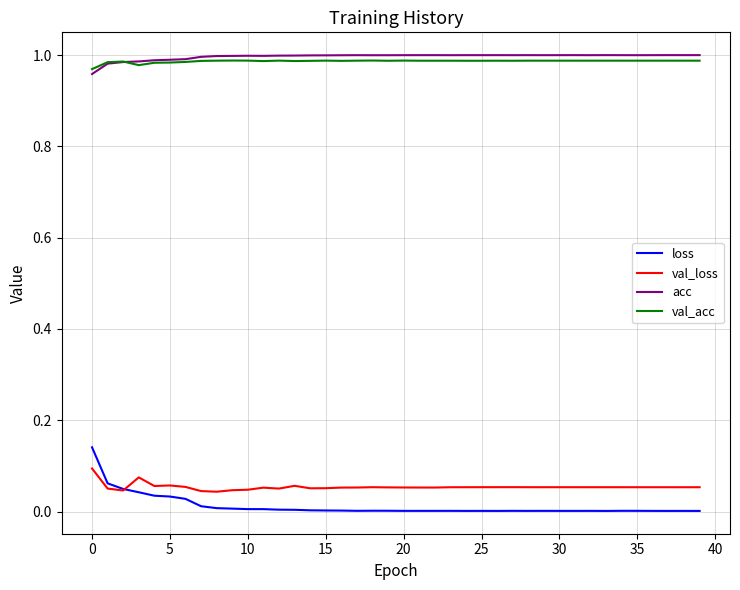

Which series has the widest spread of values?

loss